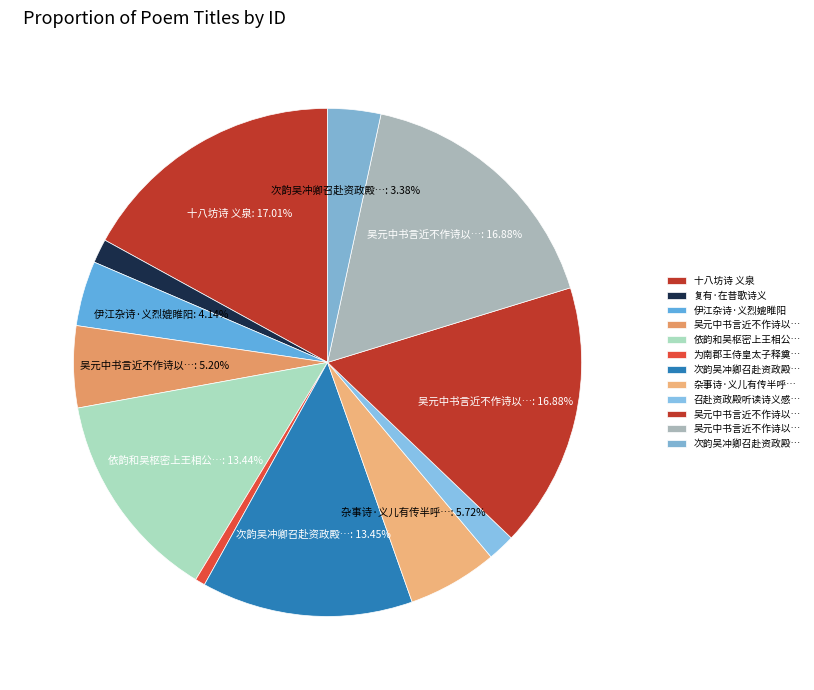

How many segments does this pie chart have?

12